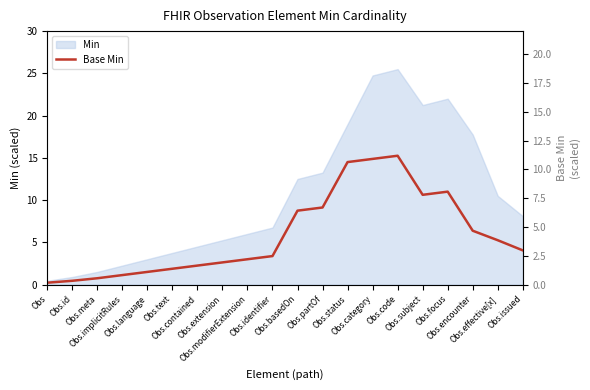

True or false: the data has more than 2 interior local peaks.

False